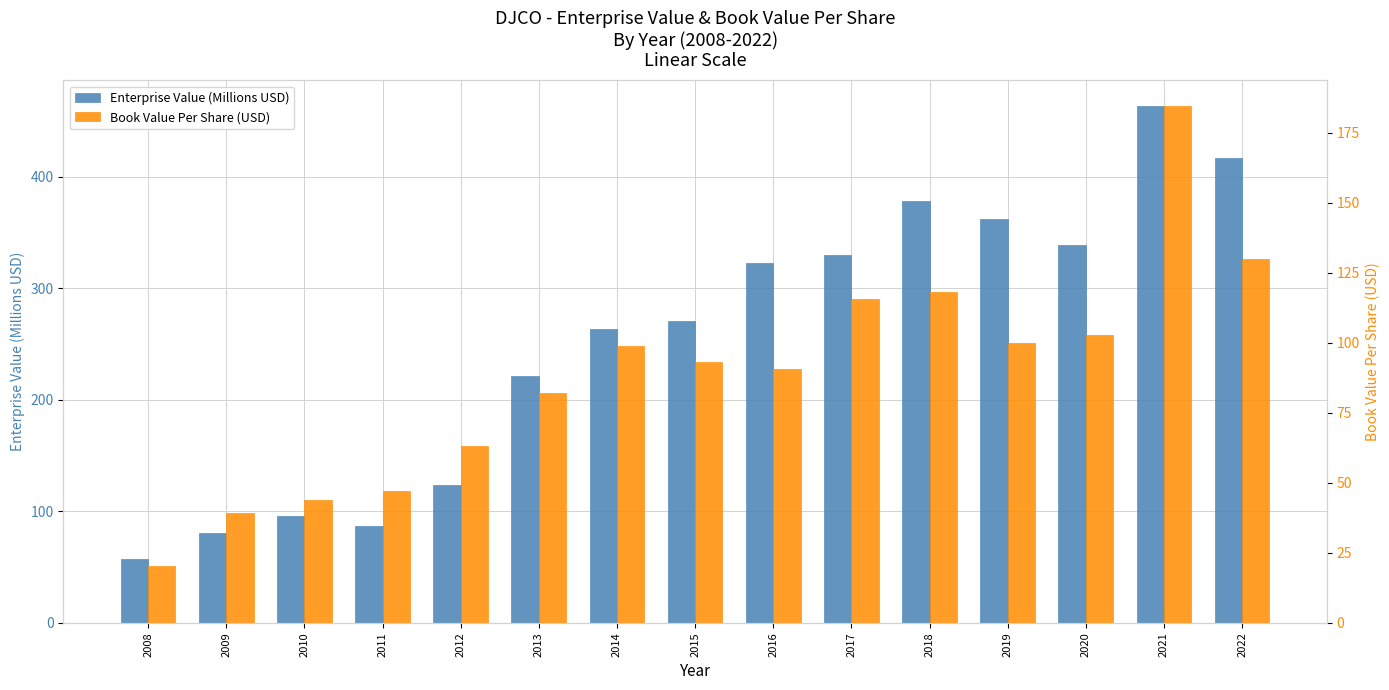

The Enterprise Value (Millions USD) series shows 361.8 at 2013. True or false?

False